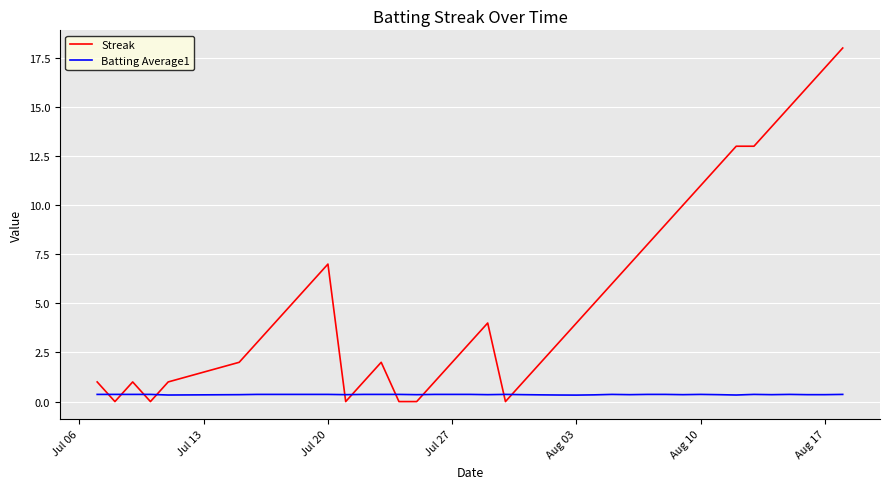

Which series has the widest spread of values?

Streak